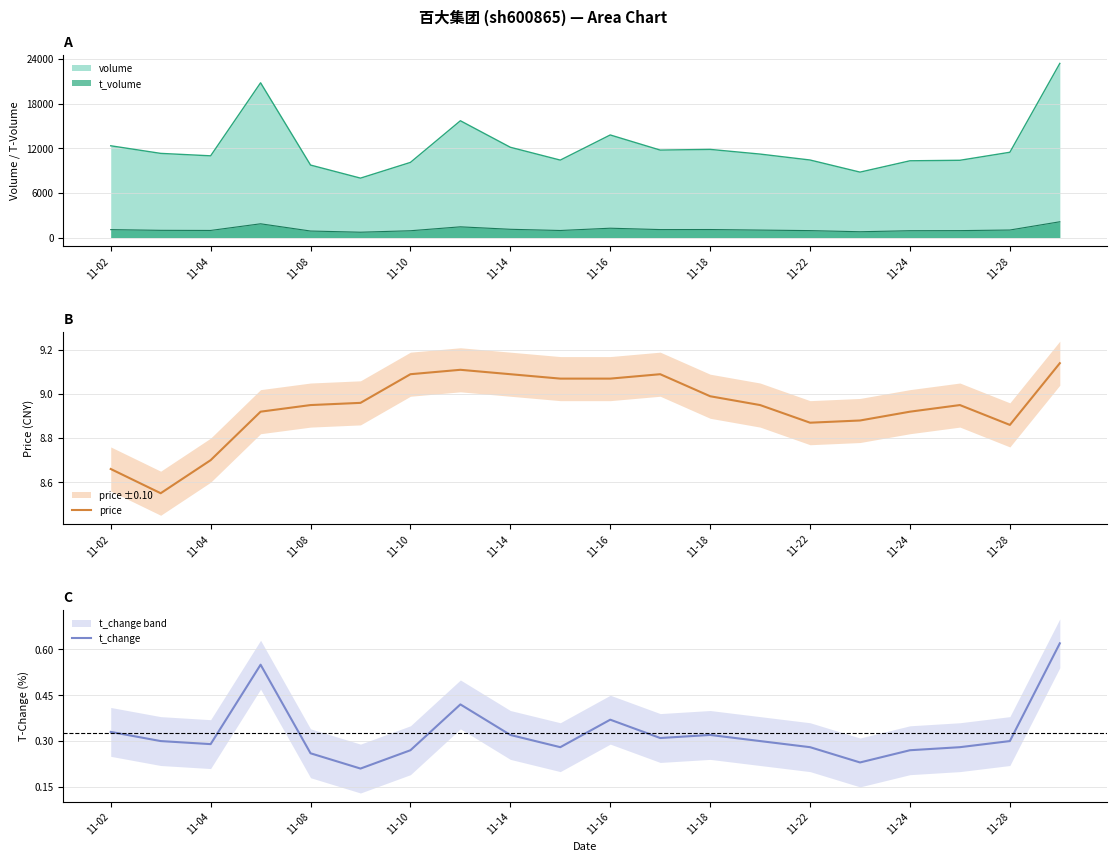

The value of price at 11-02 is 11.5. True or false?

False